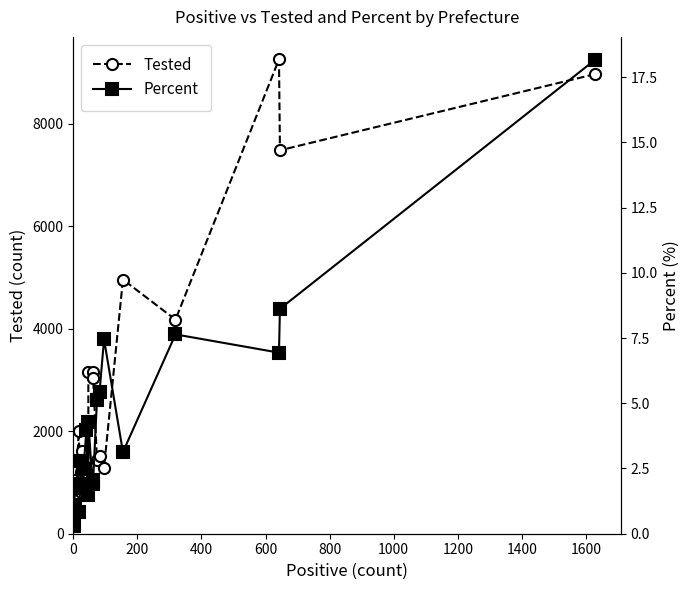

What is the value of the Tested point at the 20th from the left?

8965.0